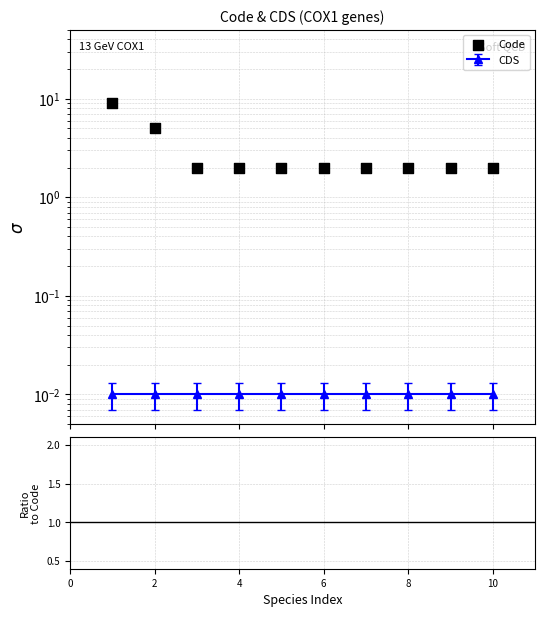

Which series reaches the maximum Y coordinate?

Code